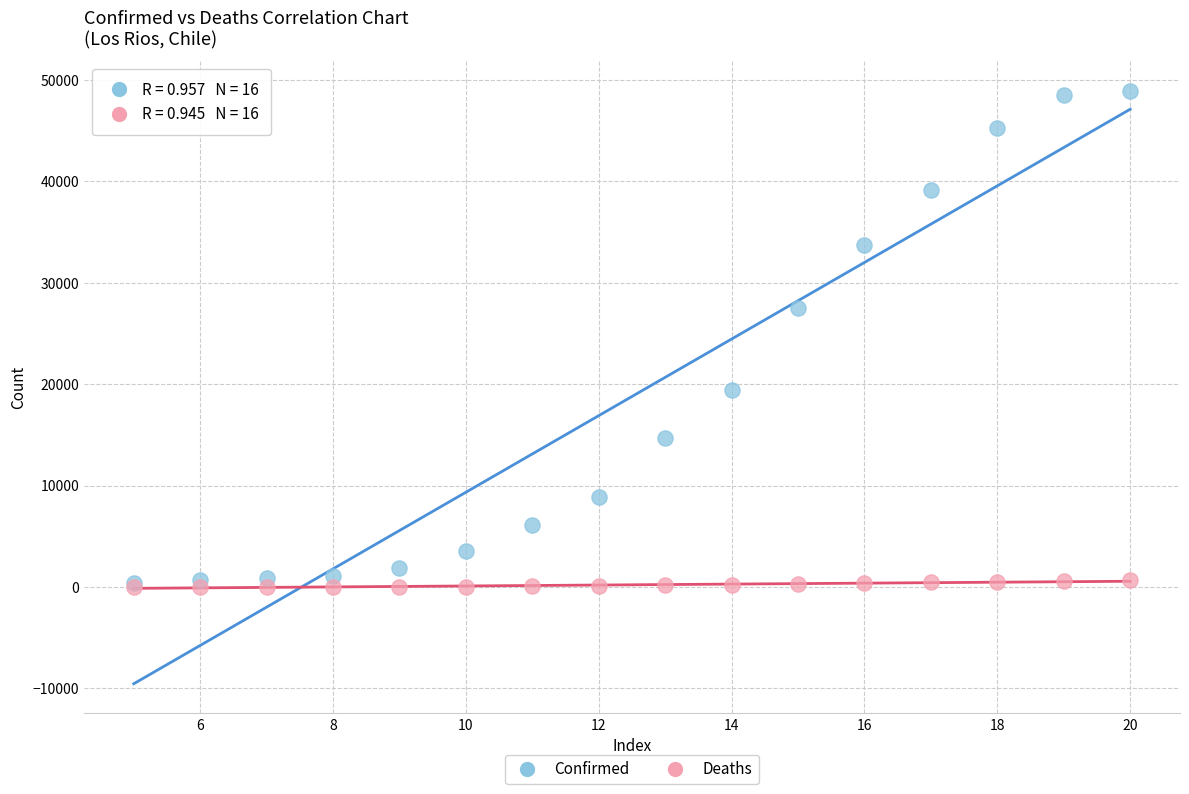

What are all the series names shown in the legend?

Confirmed, Deaths